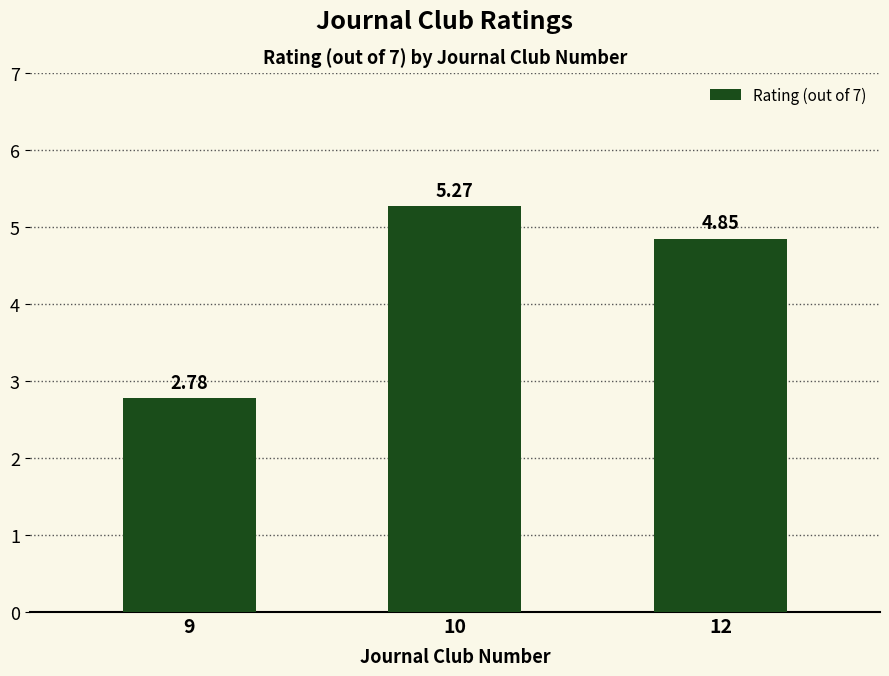

What is the difference between the values at 12 and 10?

0.4